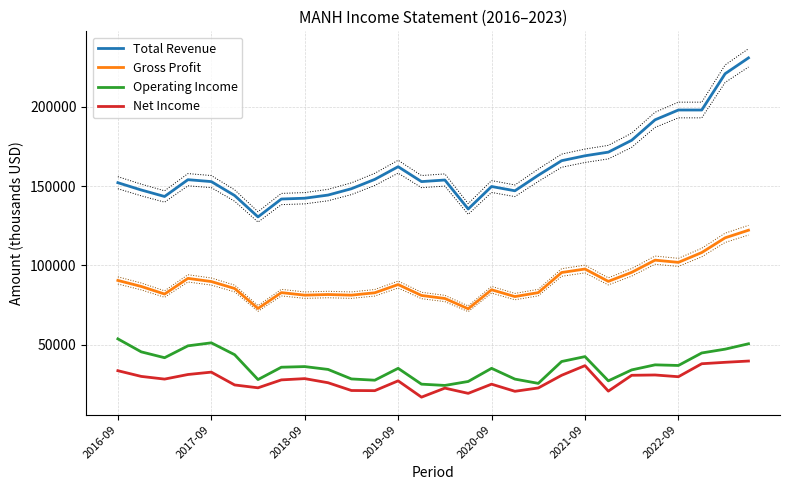

The Operating Income series shows 51100 at 2017-09. True or false?

True